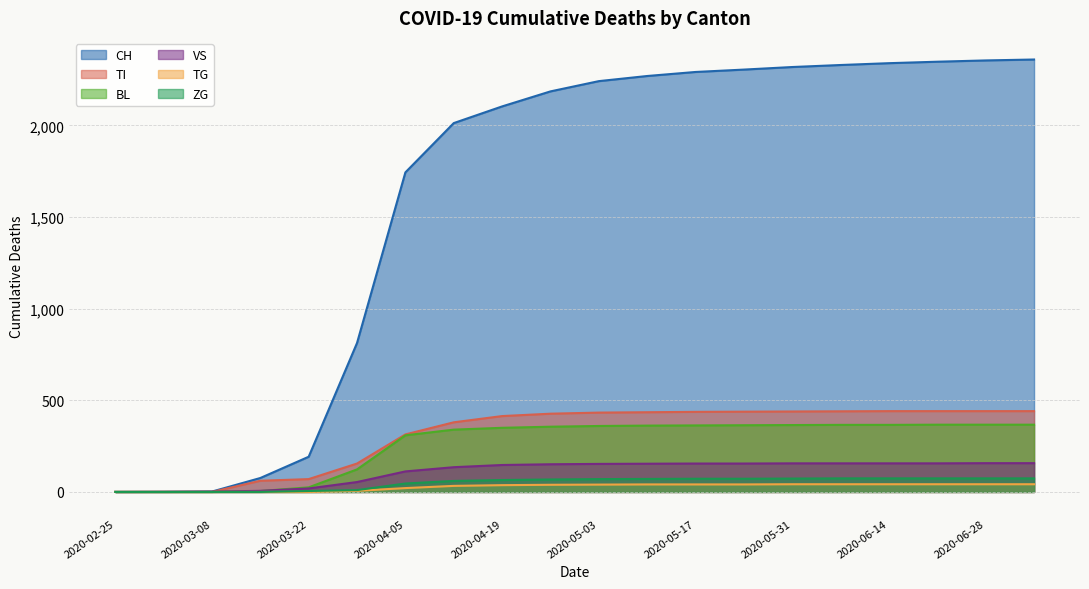

What are all the series names shown in the legend?

CH, TI, BL, VS, TG, ZG